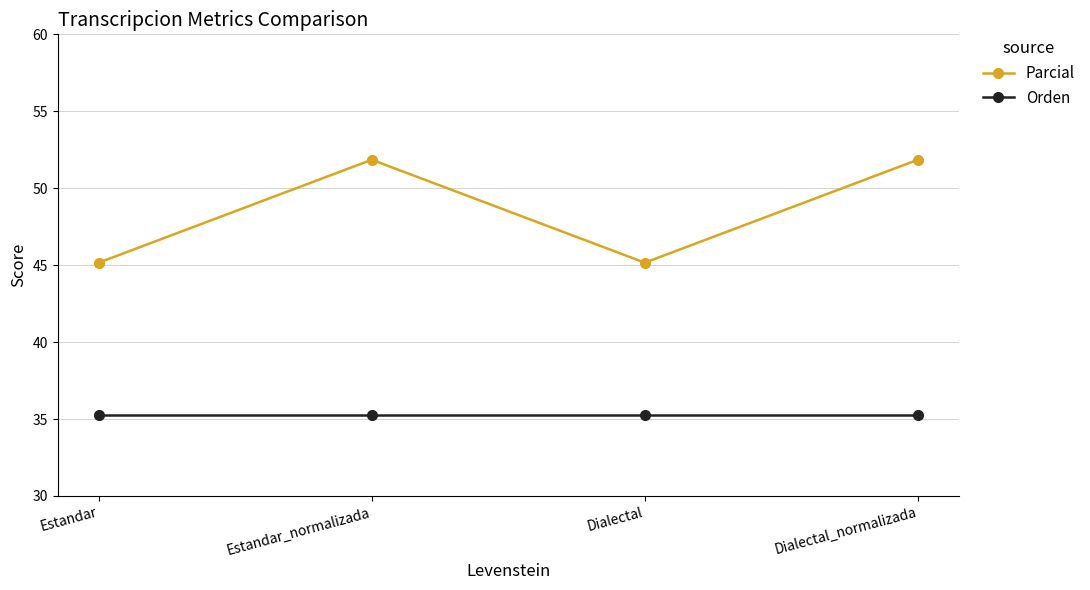

List the series in order of their peak value, lowest first.

Orden, Parcial